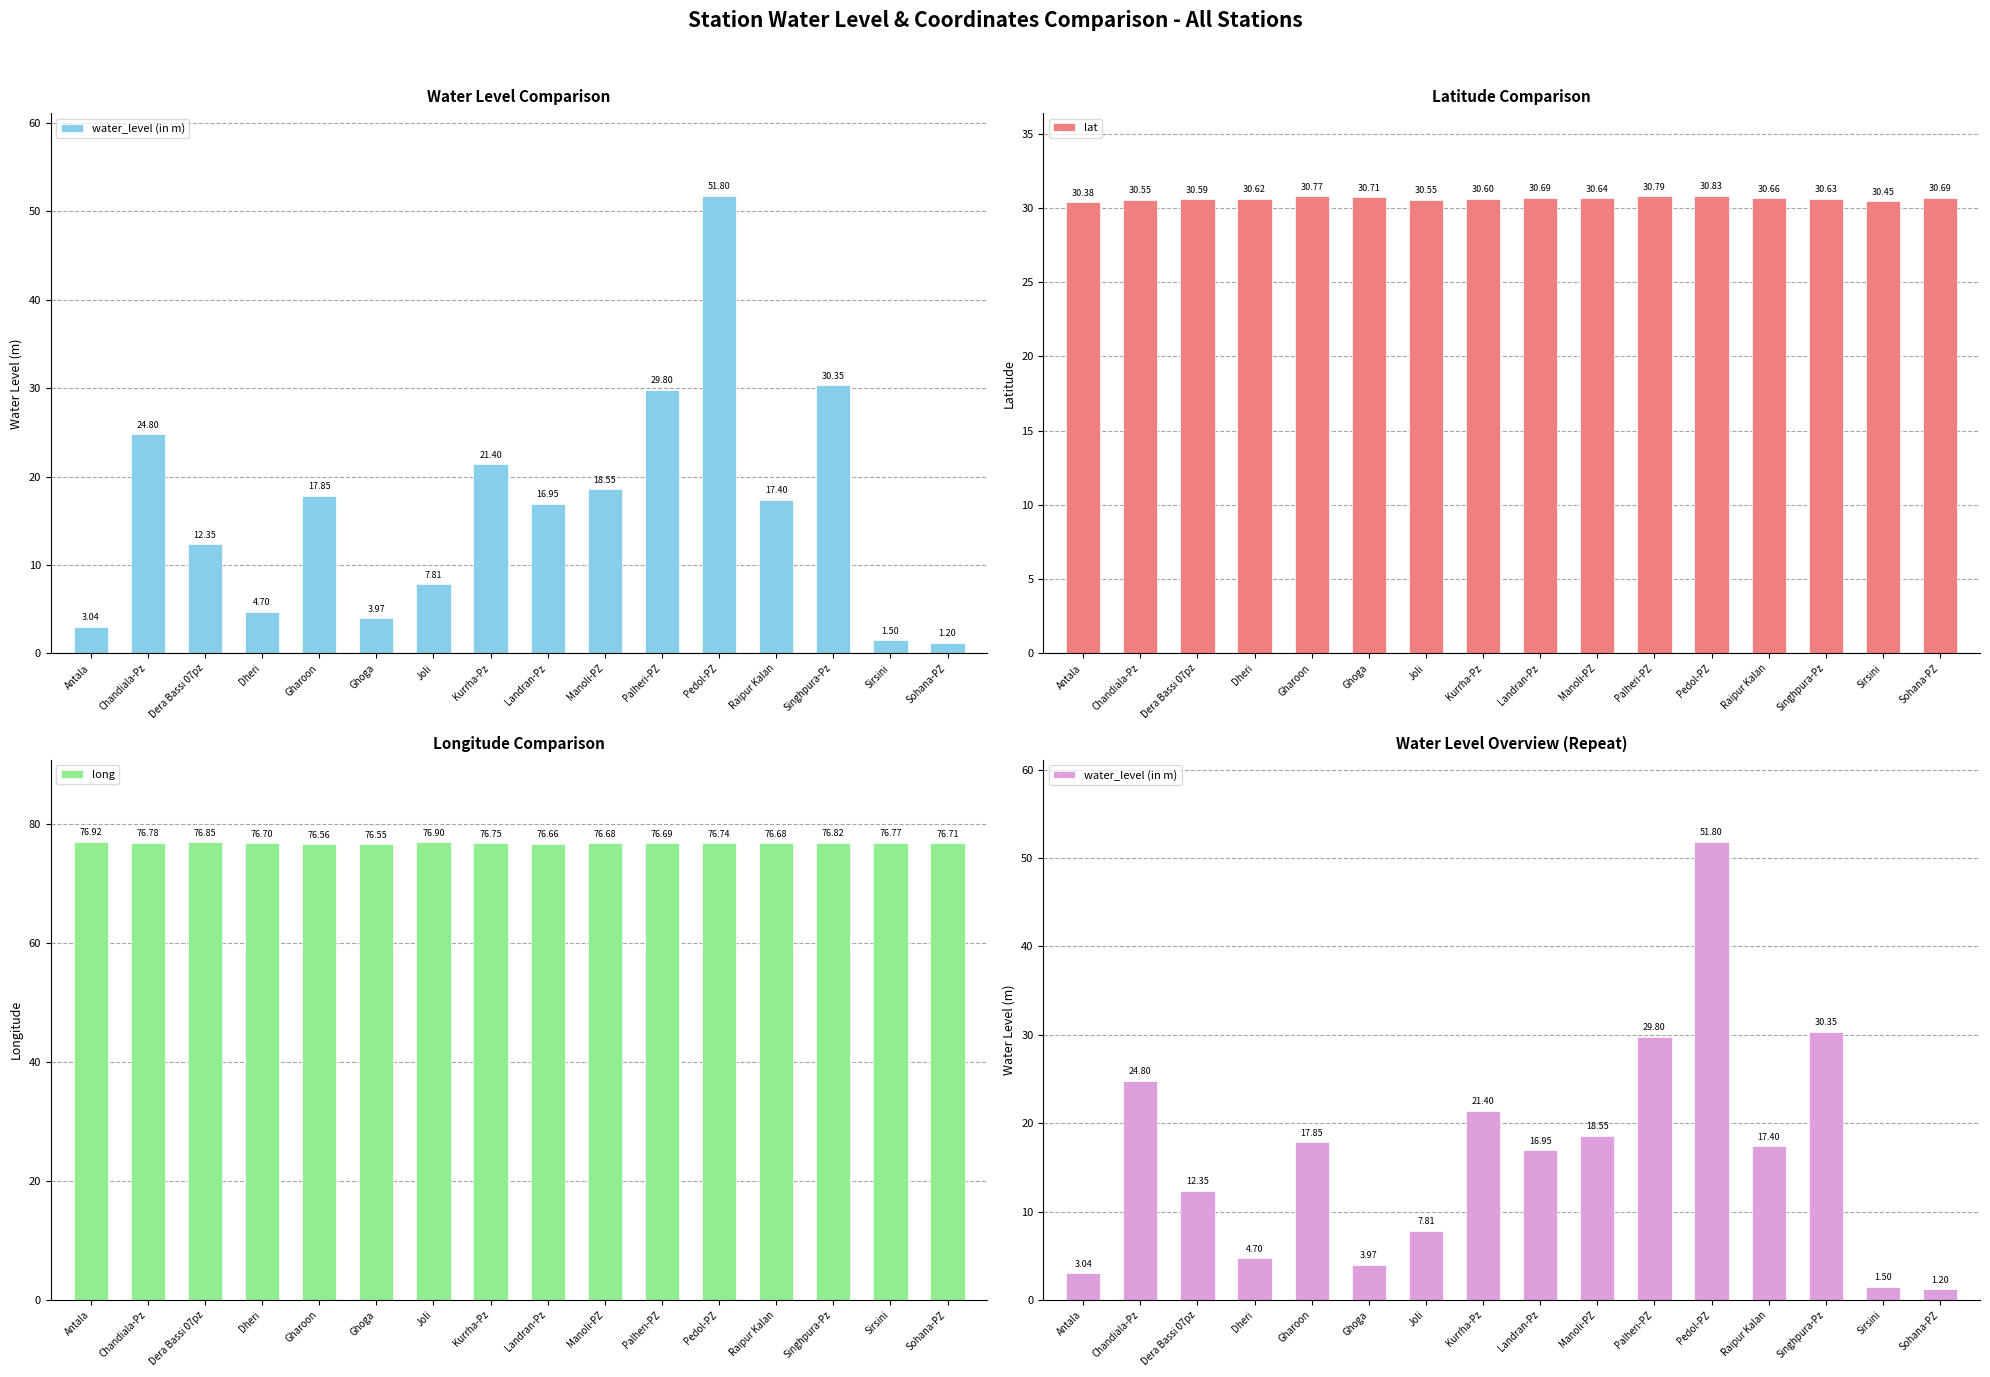

Which series has the largest total across all categories?

long